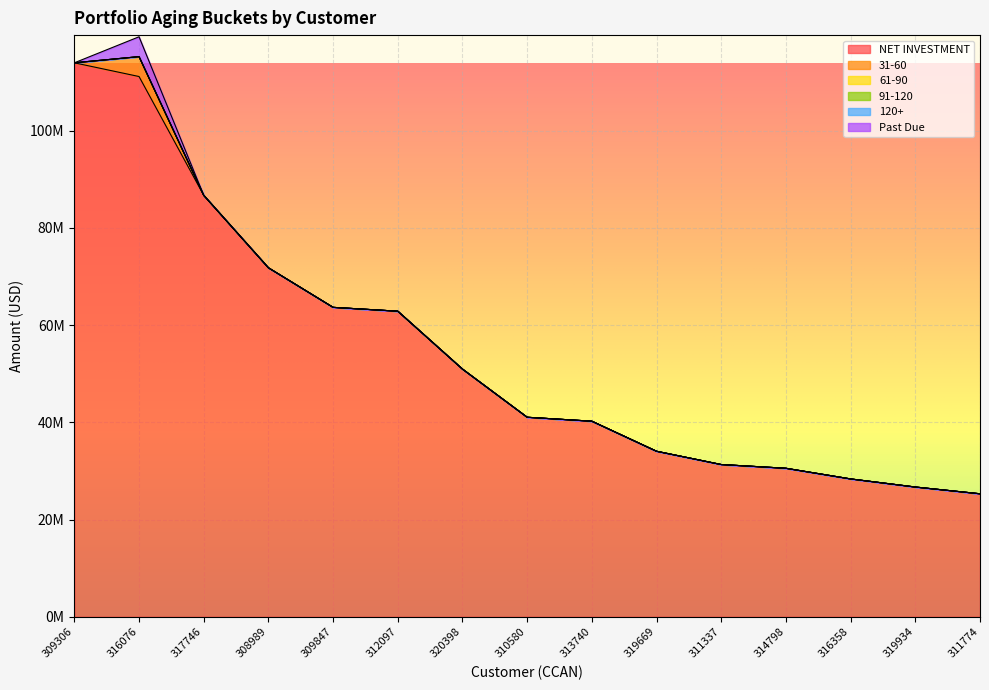

True or false: NET INVESTMENT and 31-60 cross at least once.

False